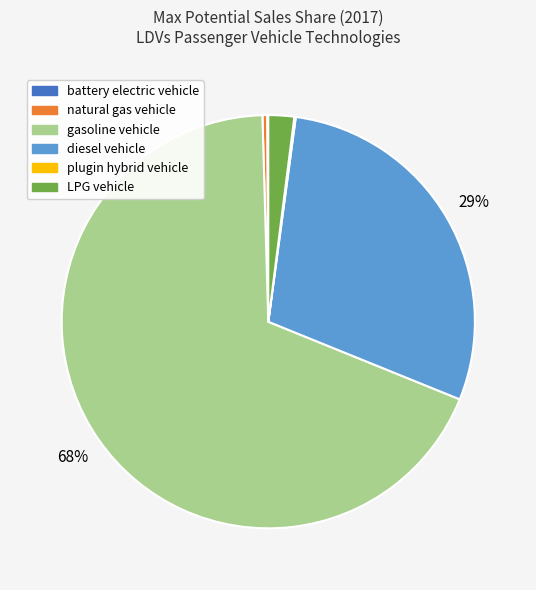

Does any single category account for the majority?

Yes